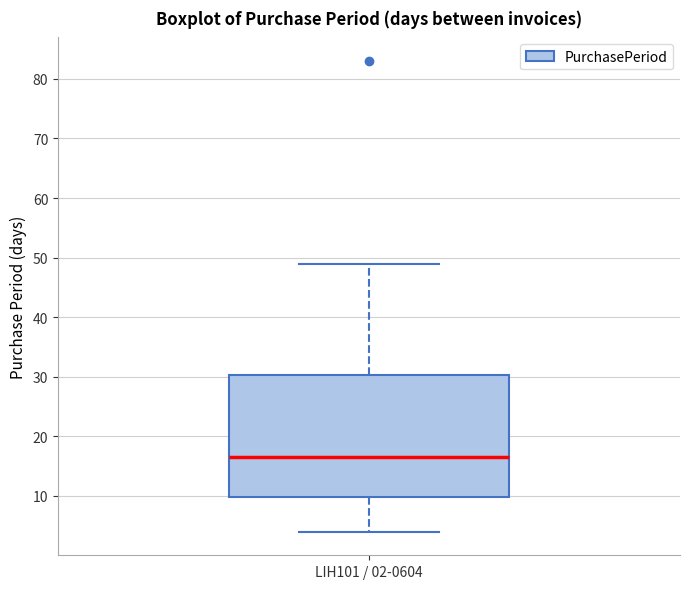

Where does the lower whisker of the box for LIH101 / 02-0604 end on the y-axis? The values are not printed on the chart, so give them approximately, as read against the axis.

4